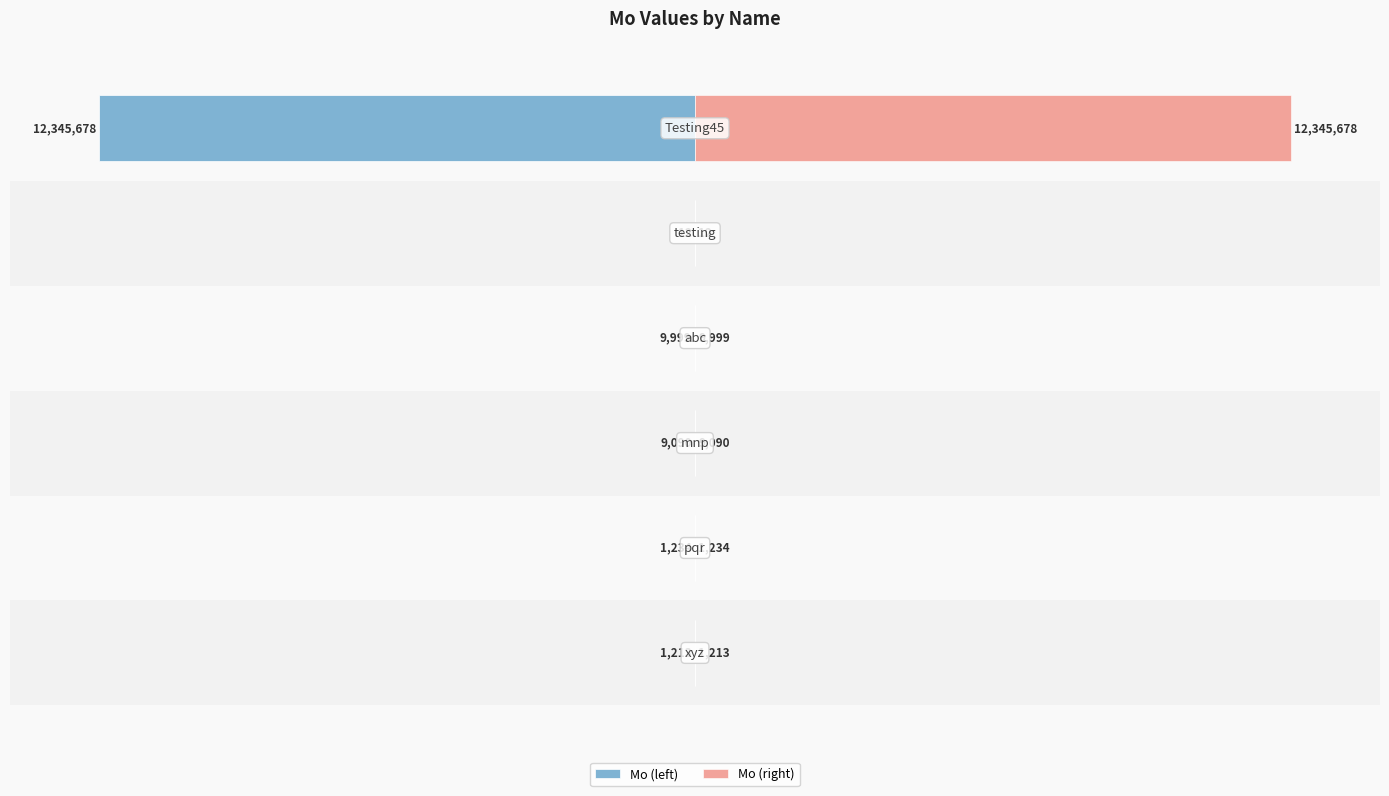

Rank the series by their maximum value, from lowest to highest.

Mo (left), Mo (right)